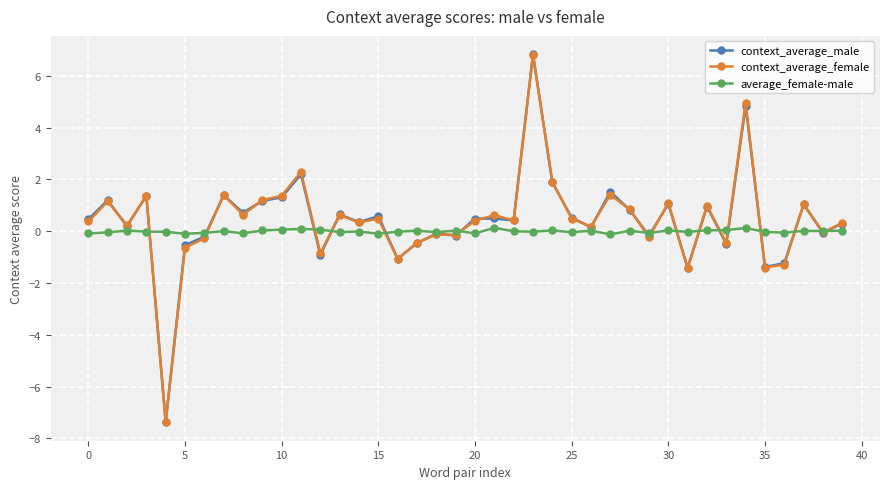

Which series has the widest spread of values?

context_average_female